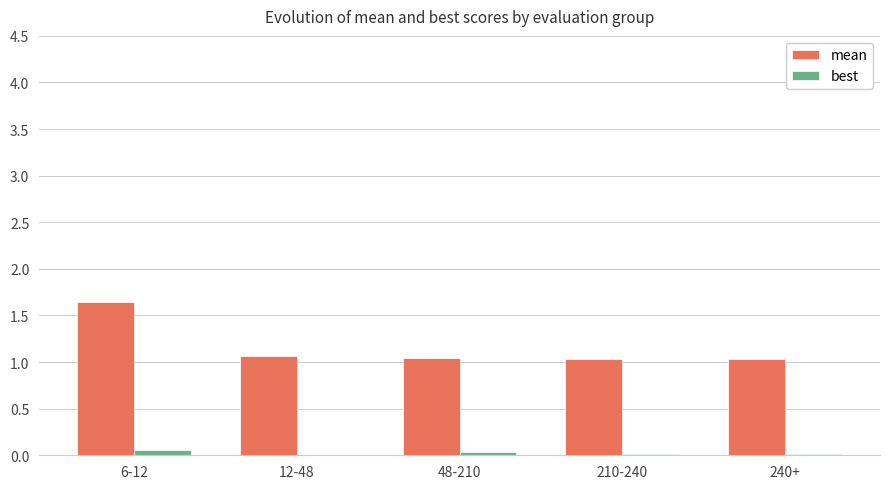

Which series has the largest total across all categories?

mean